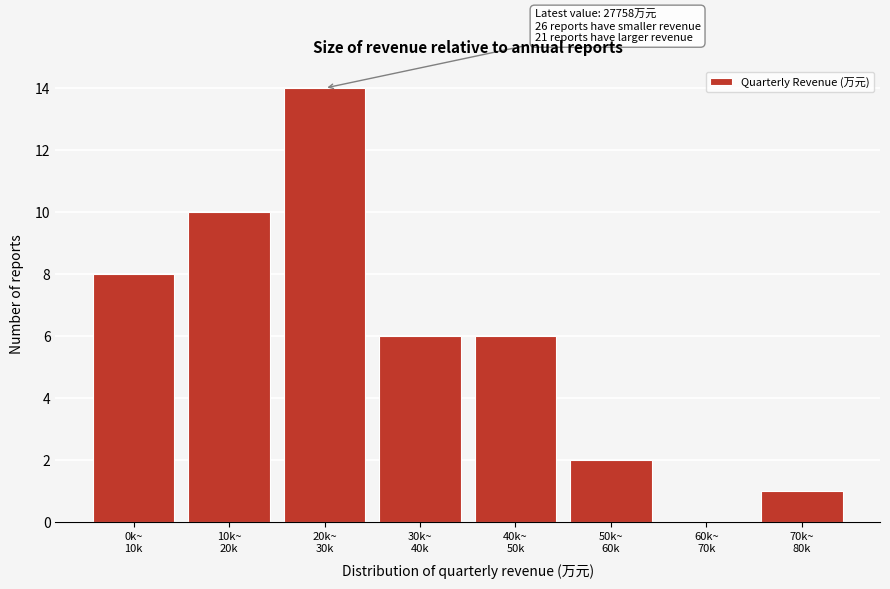

What is the greatest value displayed?

14